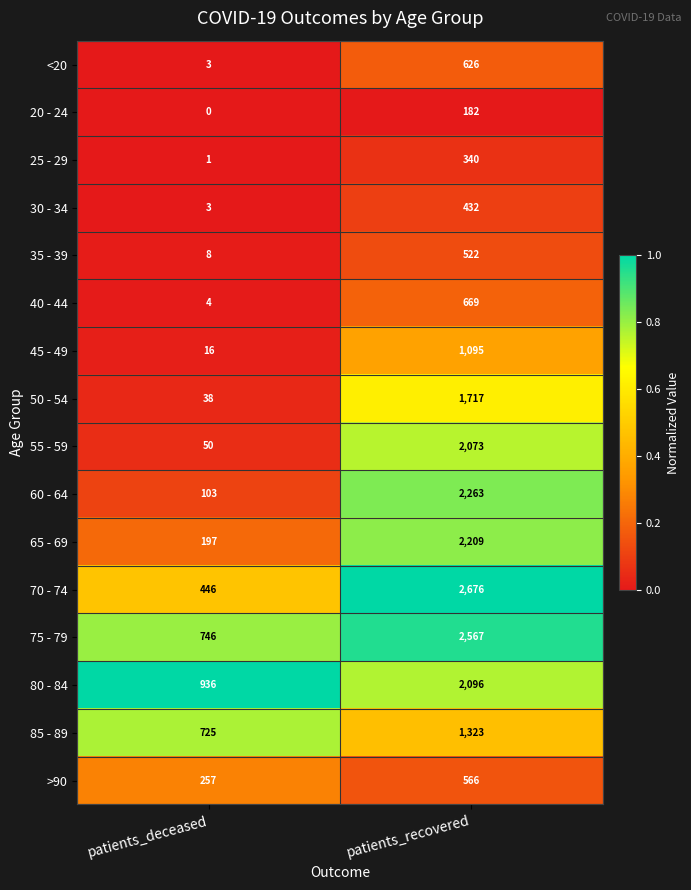

Which category has the highest value in the 20 - 24 series?

patients_recovered